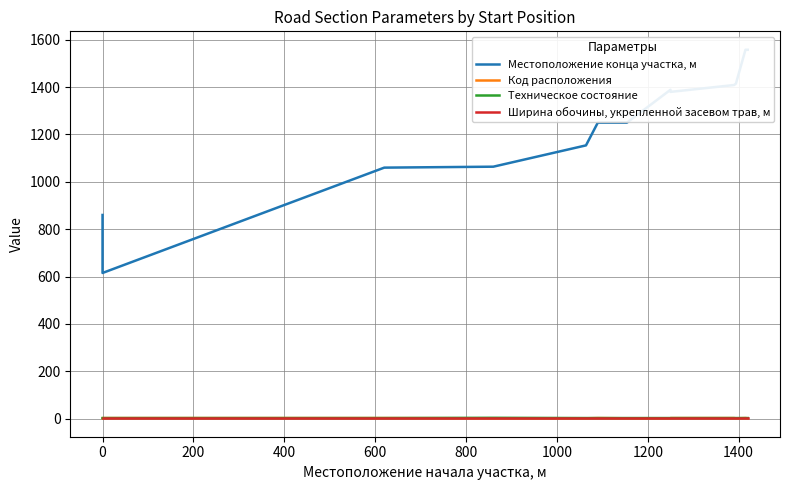

Where does the Местоположение конца участка, м series first go above 1250?

1200